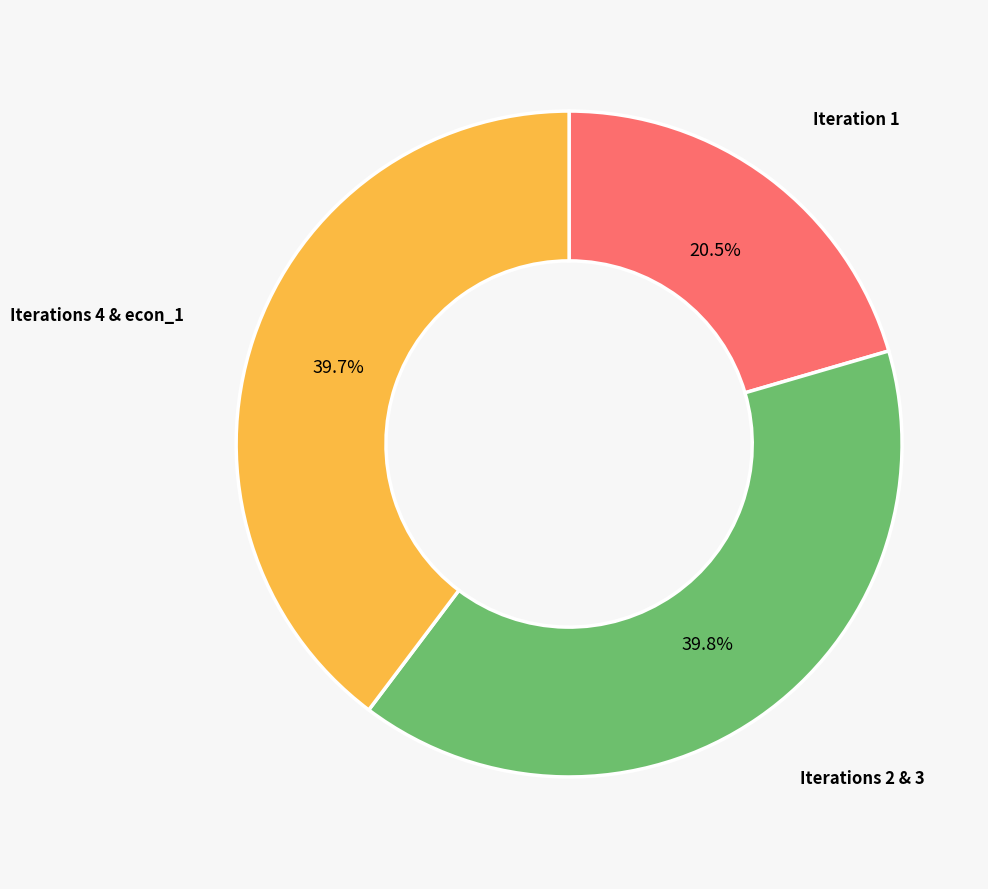

Combined, what portion of the pie is Iteration 1 and Iterations 2 & 3?

60.3%